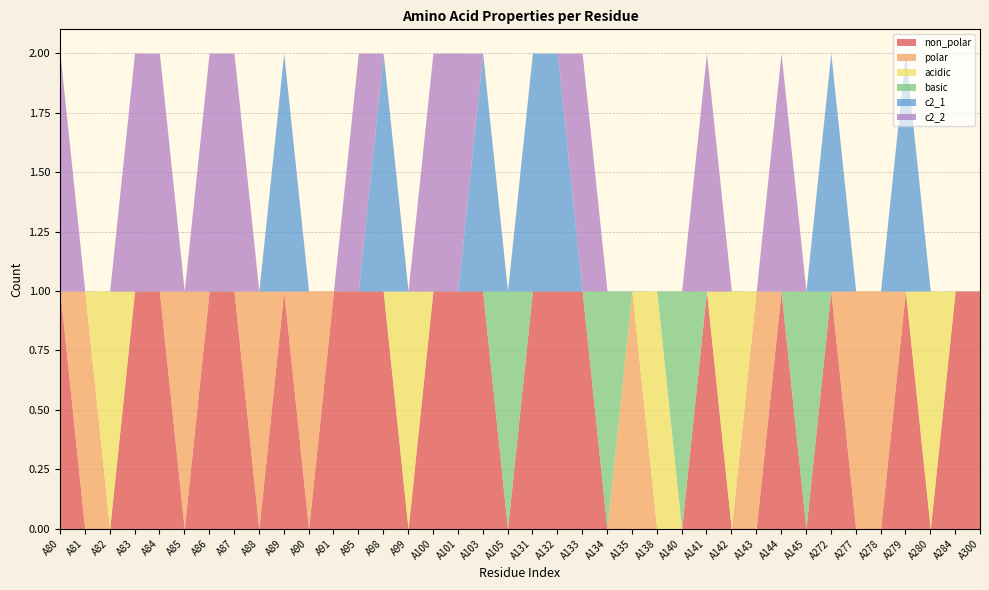

Does the chart have visible grid lines?

Yes